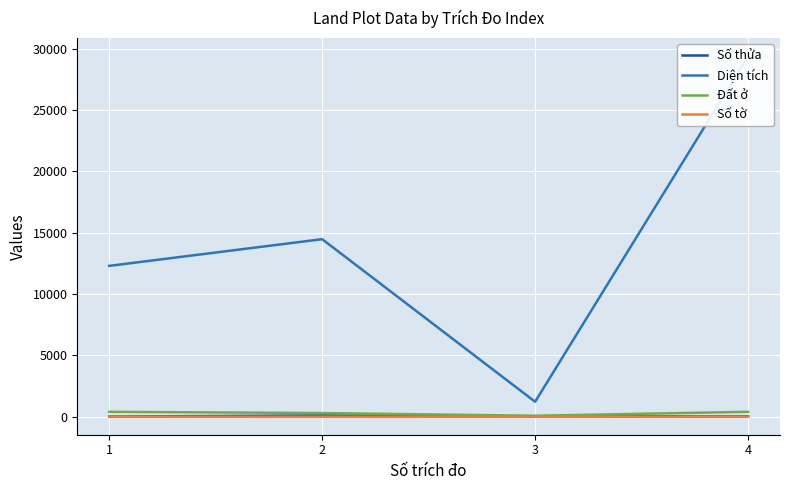

What is the value of the Đất ở point at the 4th from the left?

400.0